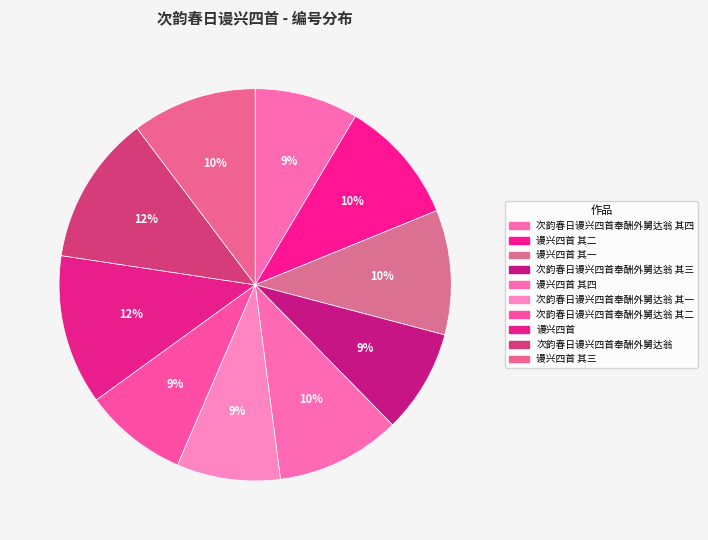

Rank the categories by value from lowest to highest.

次韵春日谩兴四首奉酬外舅达翁 其一, 次韵春日谩兴四首奉酬外舅达翁 其二, 次韵春日谩兴四首奉酬外舅达翁 其三, 次韵春日谩兴四首奉酬外舅达翁 其四, 谩兴四首 其一, 谩兴四首 其二, 谩兴四首 其三, 谩兴四首 其四, 次韵春日谩兴四首奉酬外舅达翁, 谩兴四首